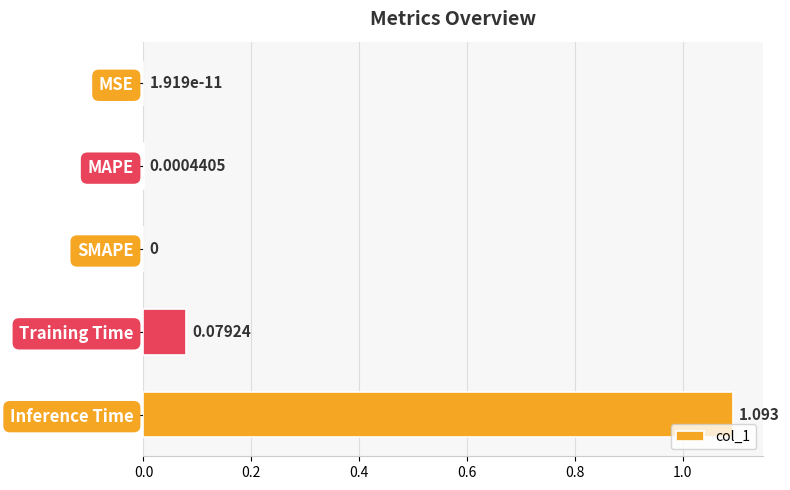

Between SMAPE and Training Time, which is larger?

Training Time